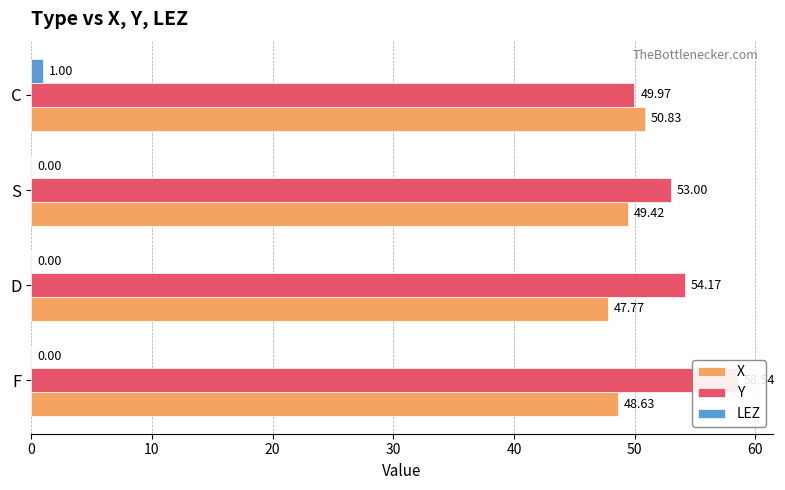

What are all the series names shown in the legend?

X, Y, LEZ